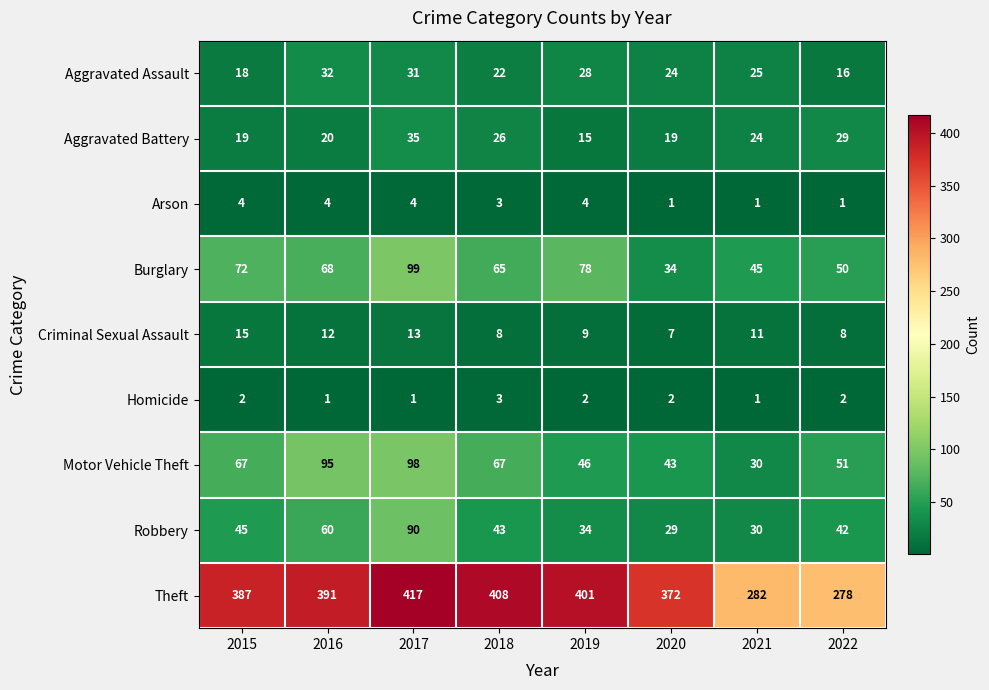

List the series in order of their peak value, lowest first.

Homicide, Arson, Criminal Sexual Assault, Aggravated Assault, Aggravated Battery, Robbery, Motor Vehicle Theft, Burglary, Theft